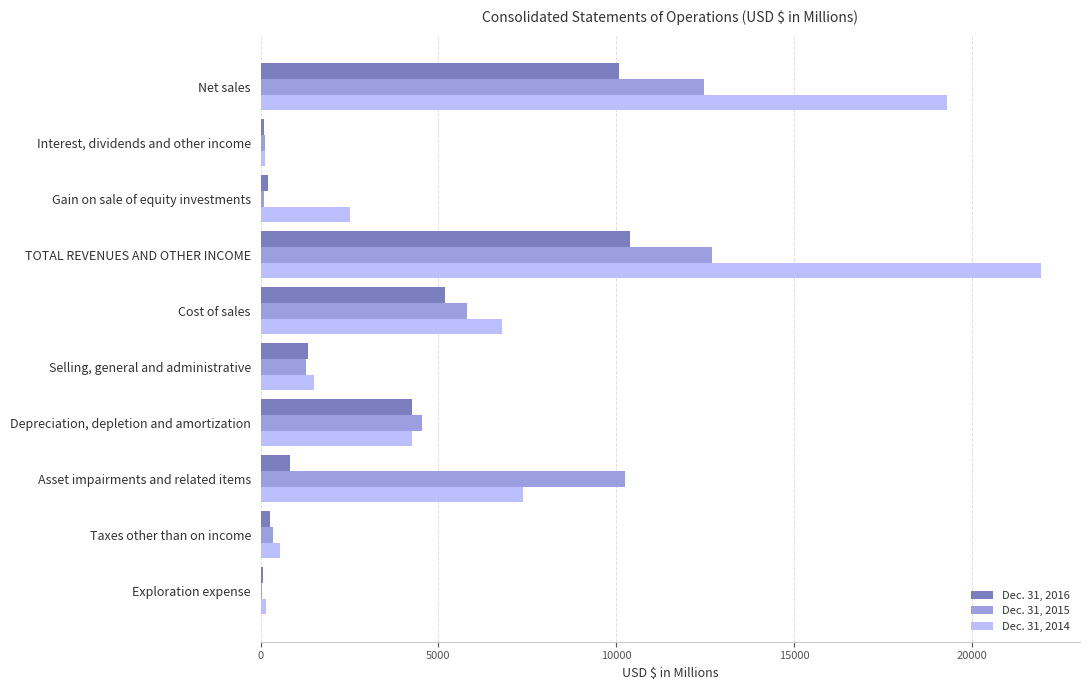

At which label is Dec. 31, 2015 closest to 6367?

Cost of sales